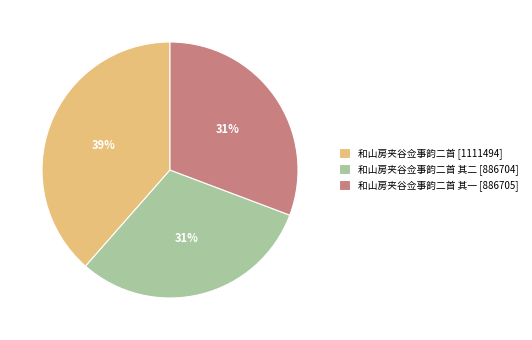

To the nearest percent, what is the average slice percentage?

33%